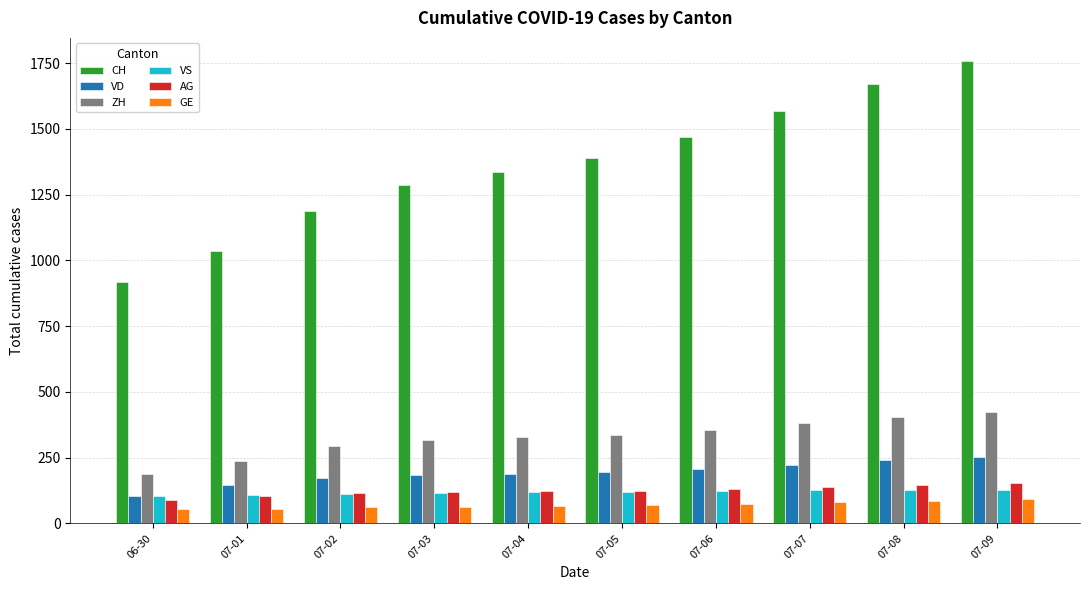

What is the difference between the maximum and minimum values in the CH series?

839